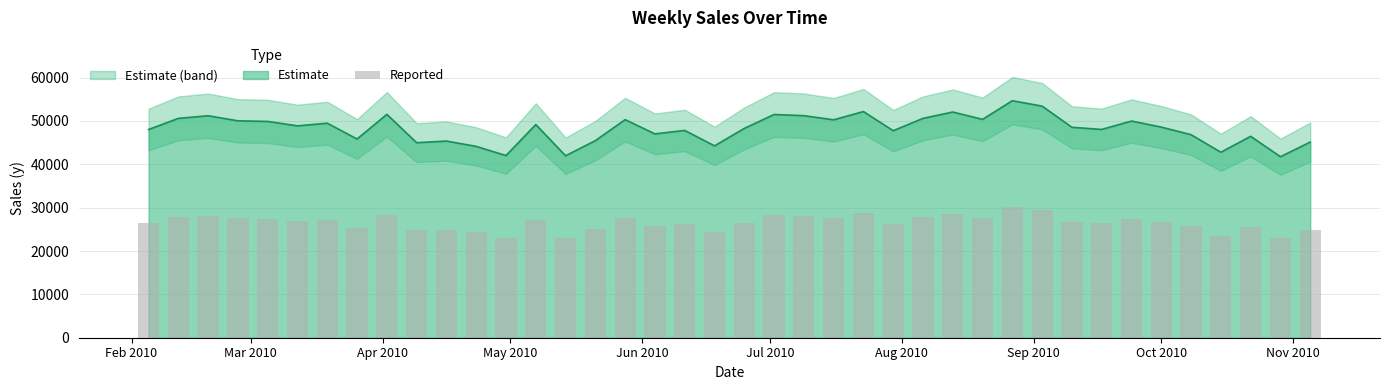

What is the difference between the maximum and minimum values?

7106.3